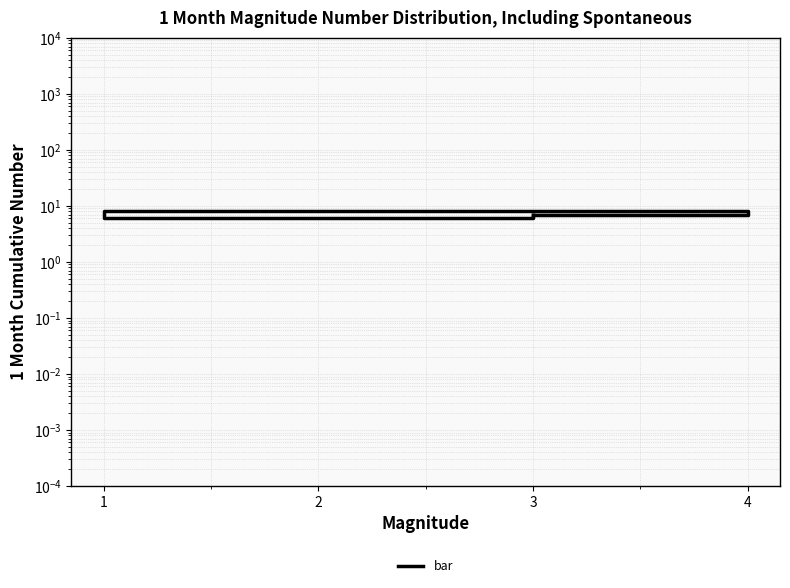

What is the sum of the values at 1 and 4?

14